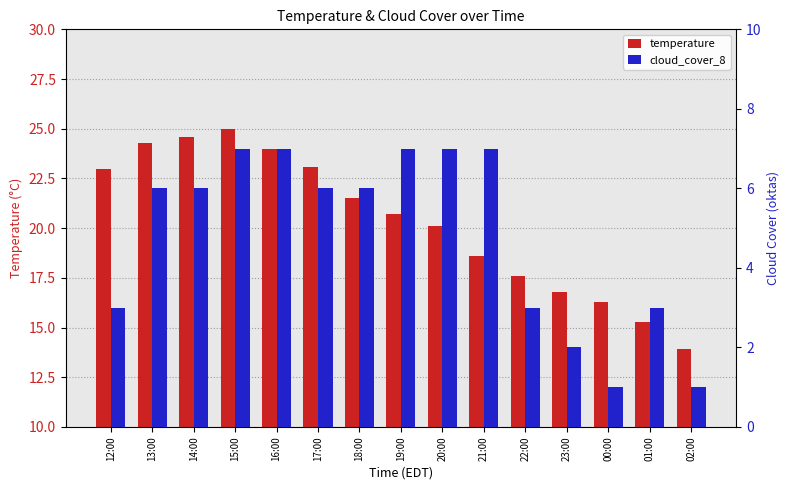

The value of cloud_cover_8 at 02:00 is 1.3. True or false?

False